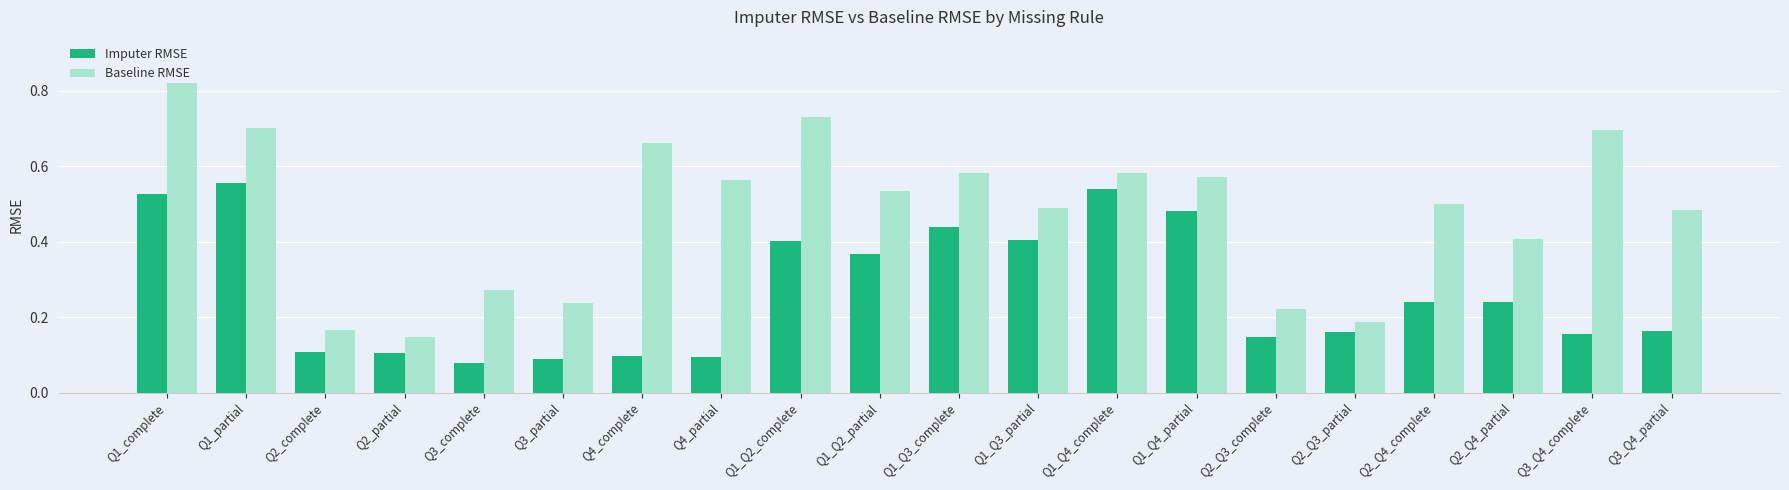

Where is Baseline RMSE nearest to the value 0?

Q2_partial